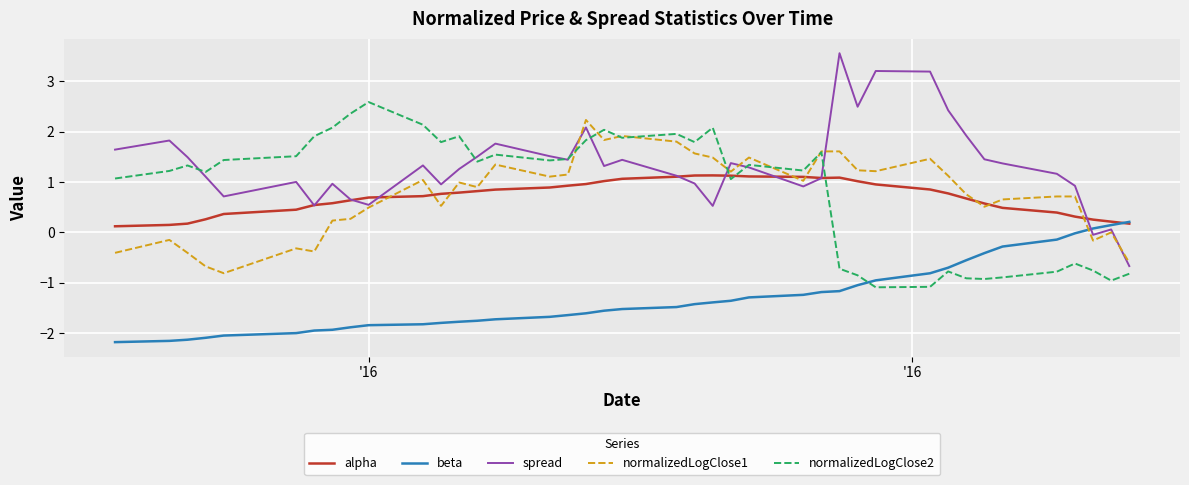

Which series has the largest total across all categories?

spread